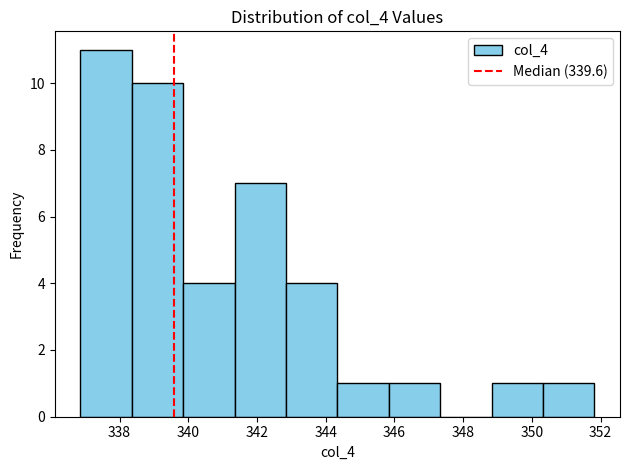

What is the height of the bar covering 342.8 to 344.4 on the x-axis? Neither the bar edges nor the heights are printed on the chart, so give them approximately, as read against the axes.

4